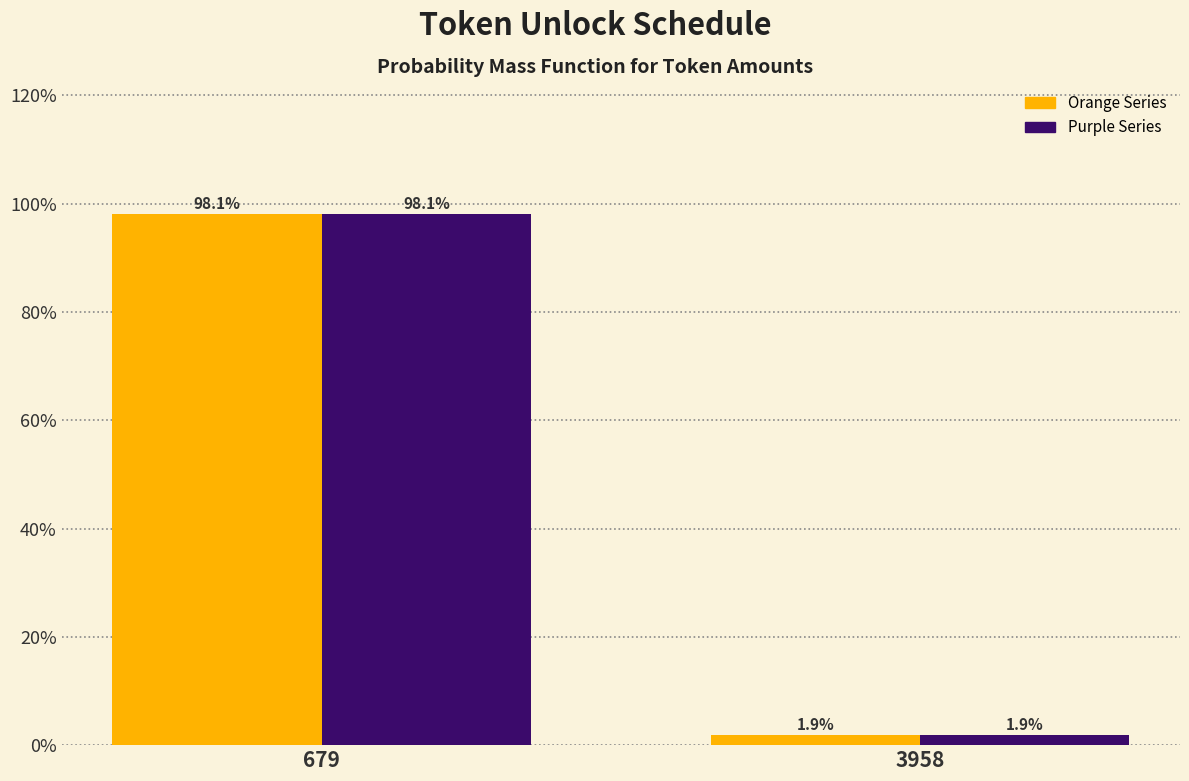

What is the total value across all series at 3958?

3.8